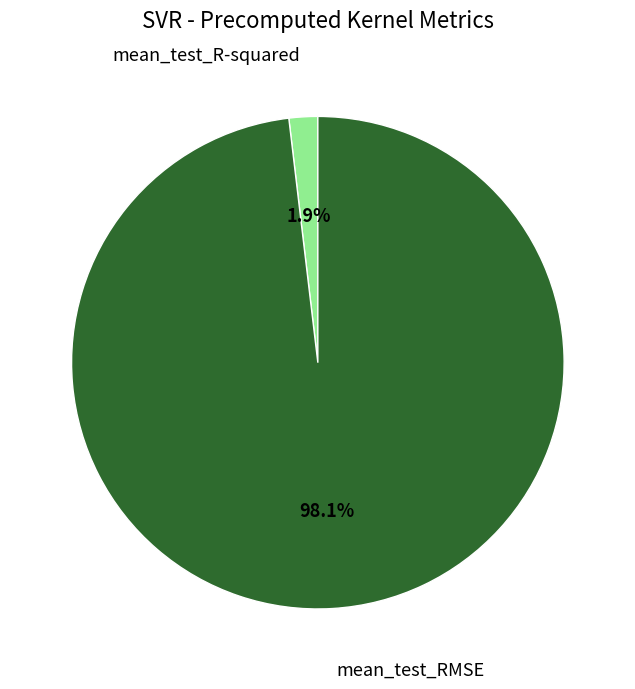

To the nearest percent, what portion does mean_test_RMSE represent?

98%